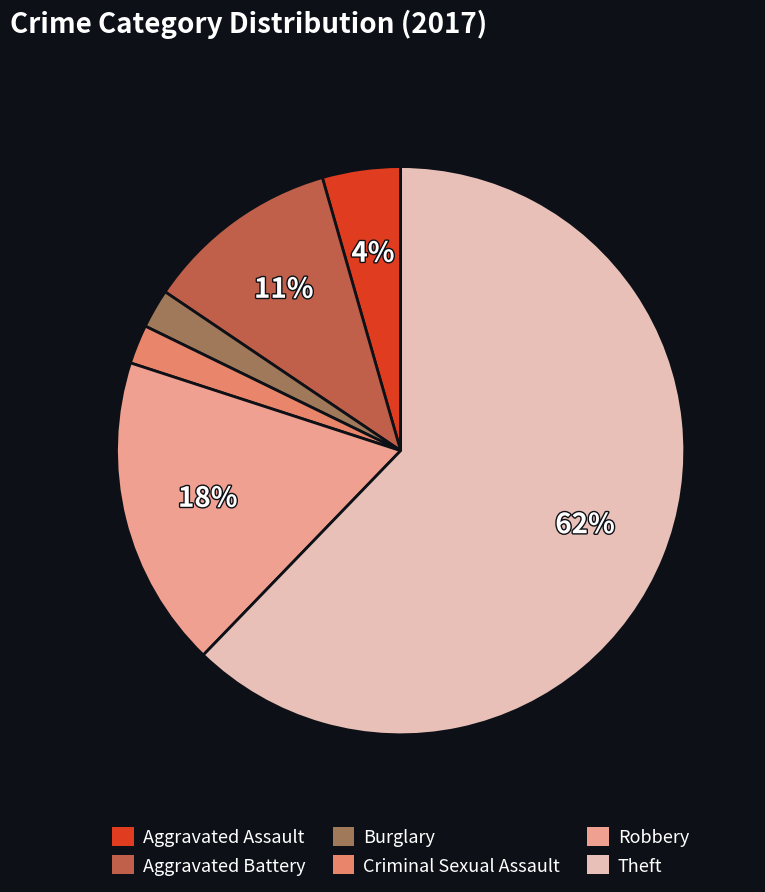

Is it true that Criminal Sexual Assault is 2% of the pie?

True